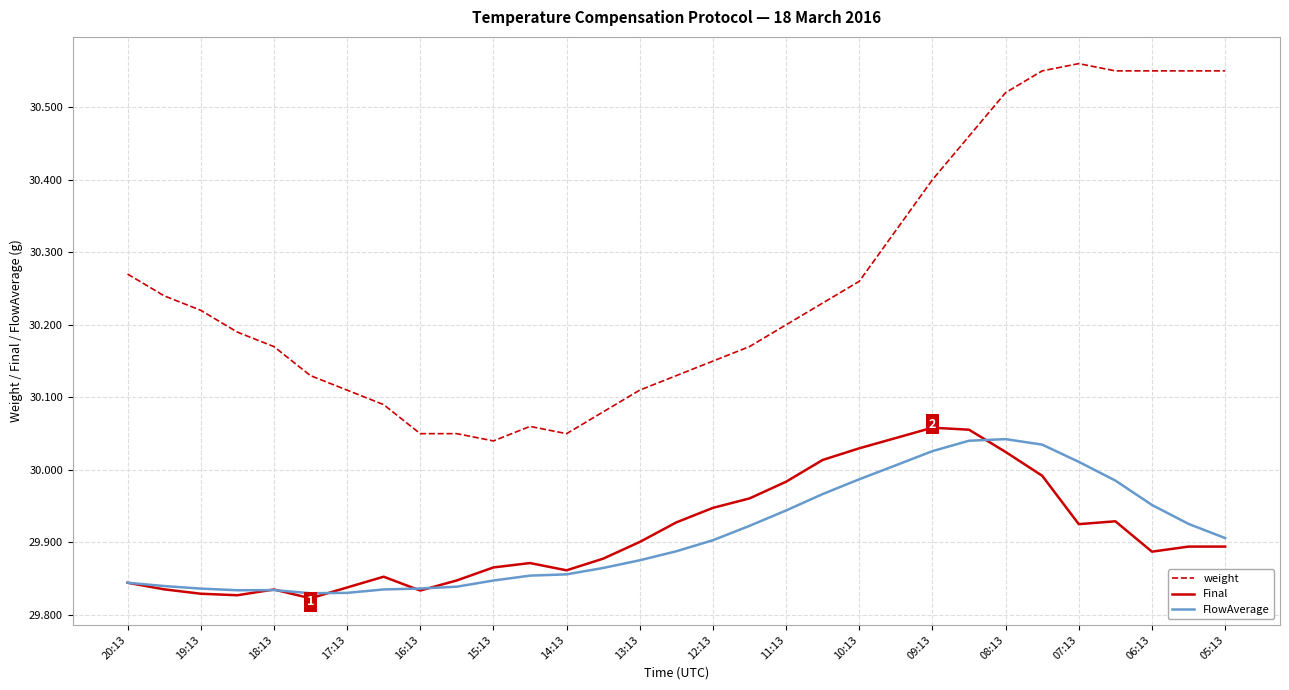

Which series has the widest spread of values?

weight